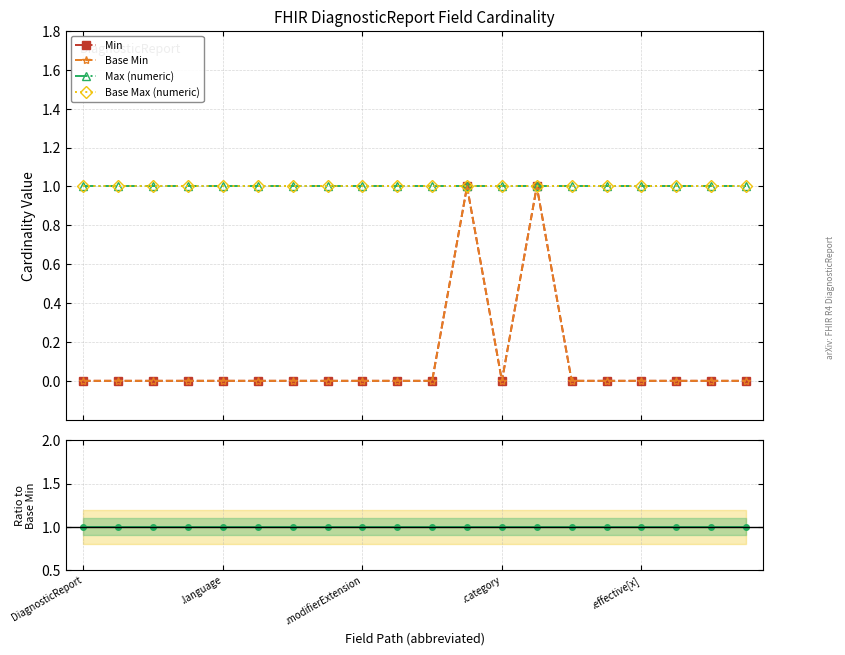

The Base Min series shows 0 at 17. True or false?

True